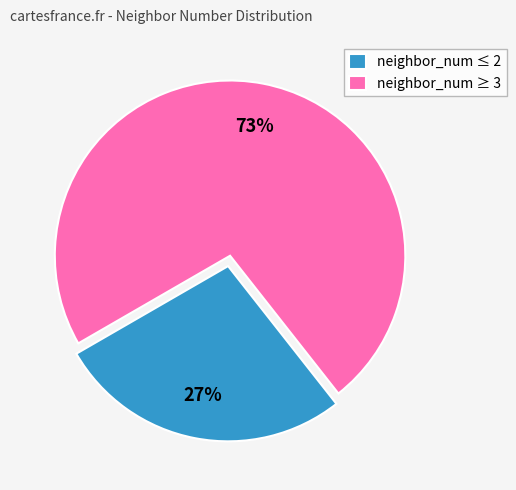

Approximately how many times larger is the value at neighbor_num ≥ 3 compared to neighbor_num ≤ 2?

2.7